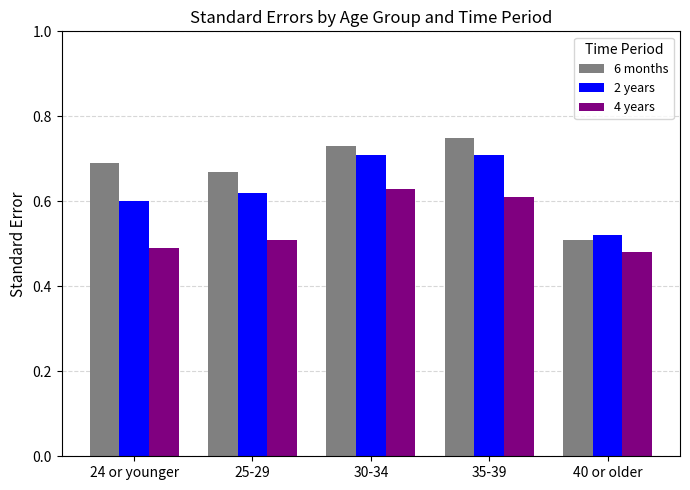

What is the sum of all 4 years values?

2.7